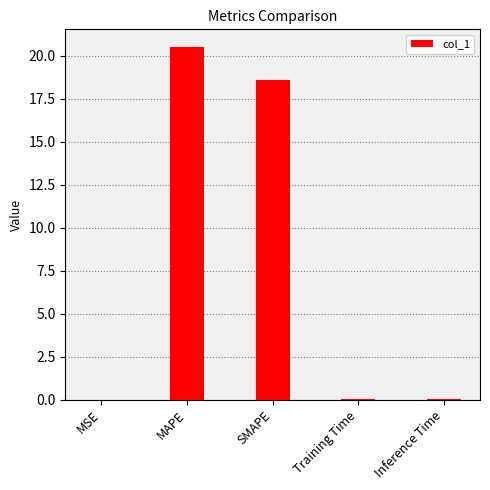

What is the maximum value shown in the chart?

20.5